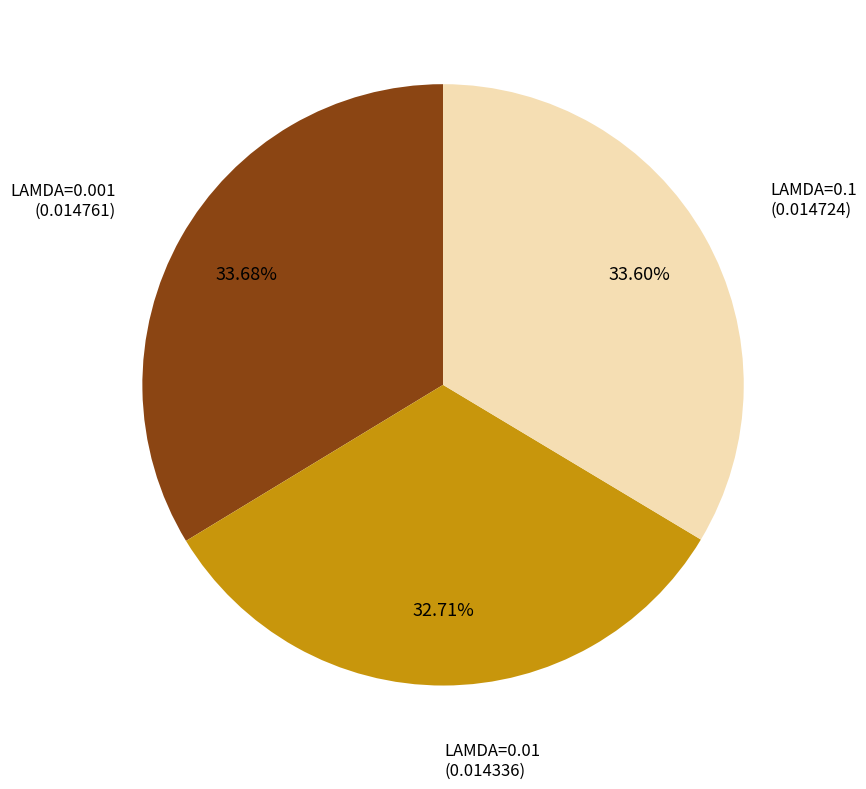

Does any single category account for the majority?

No